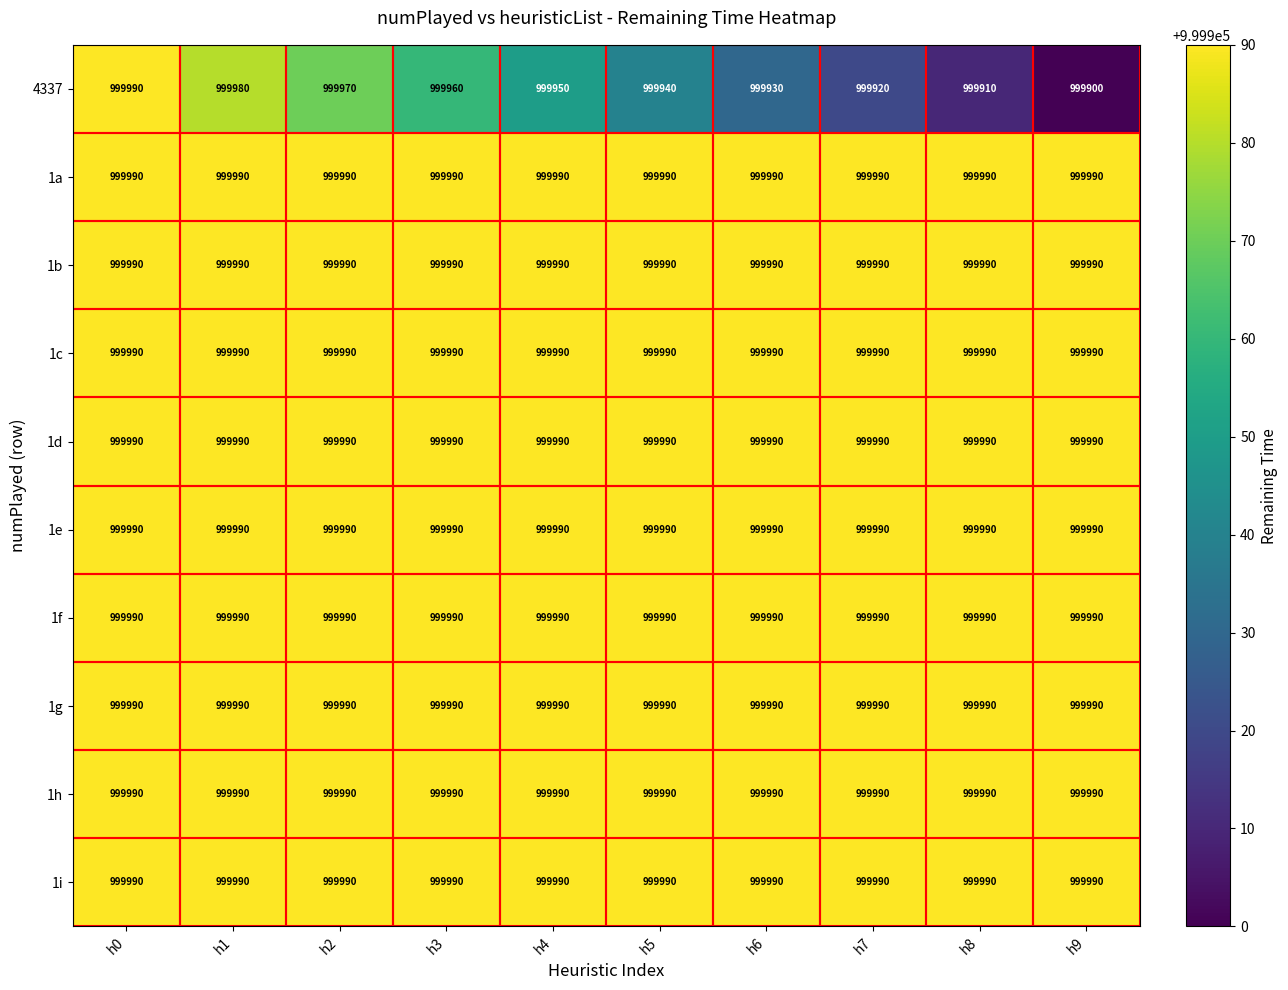

Which series changed the most between h0 and h9?

4337